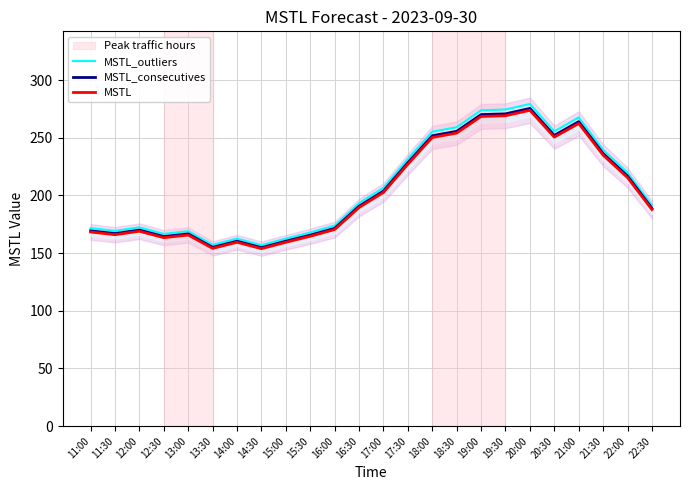

The value of MSTL_outliers at 11:30 is 110.8. True or false?

False